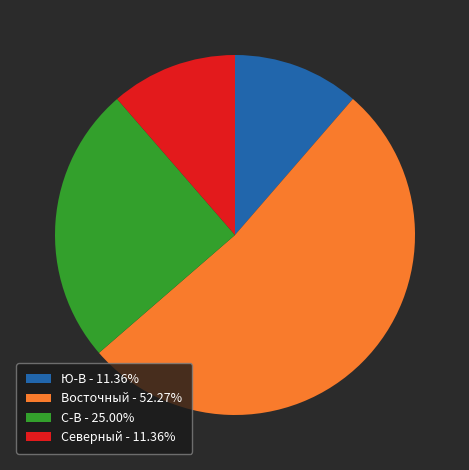

What is the ratio of the value at Ю-В - 11.36% to the value at С-В - 25.00%?

0.5